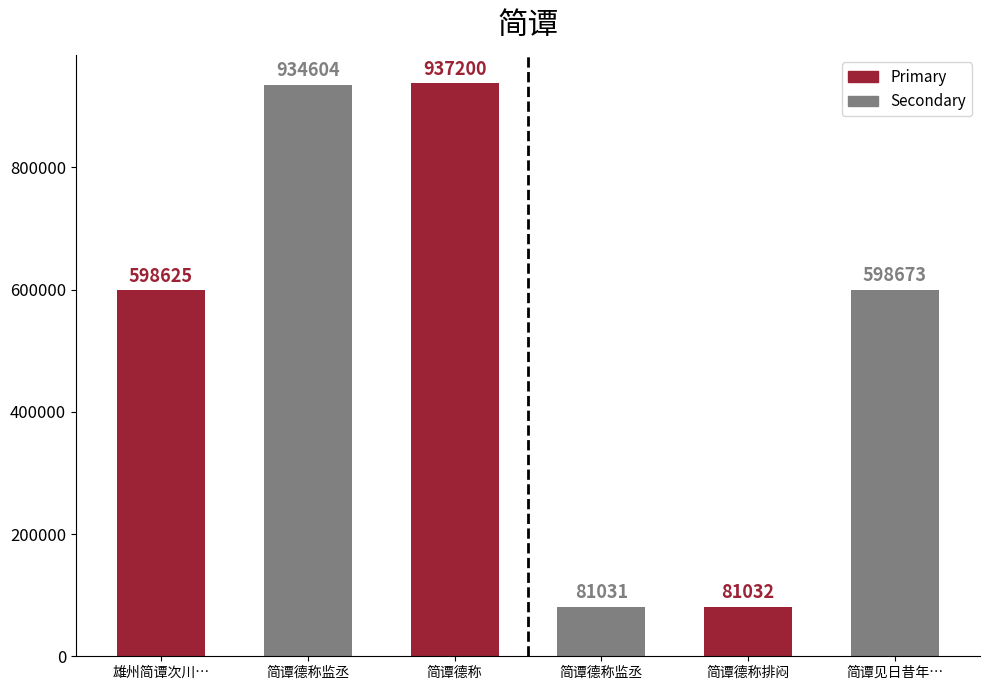

How many series are shown in this chart?

1